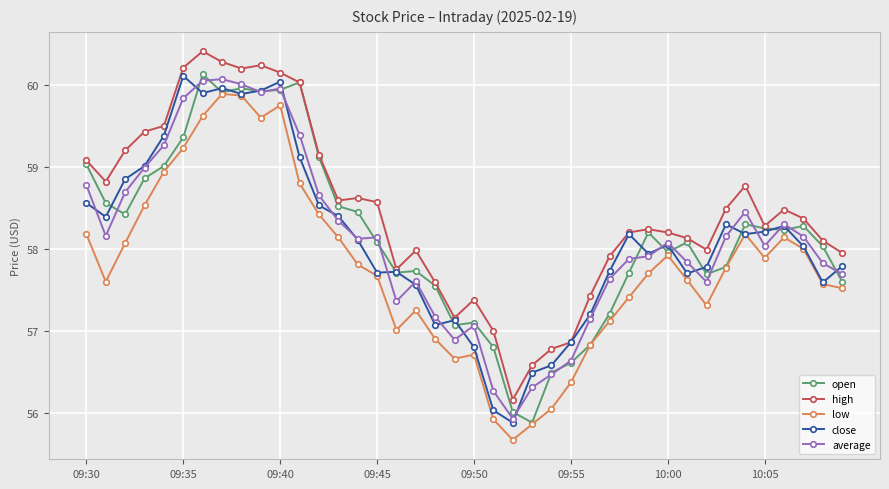

True or false: average and high intersect in this chart.

False